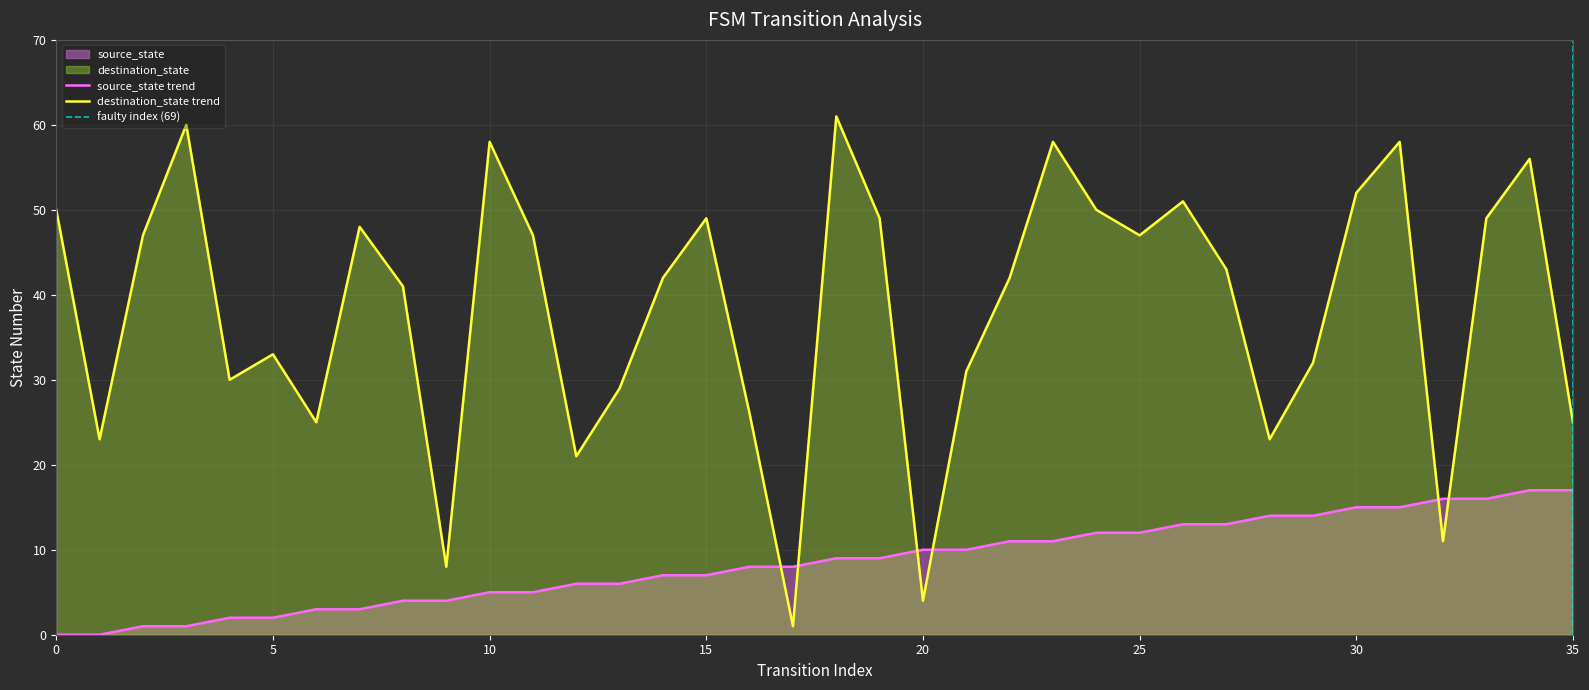

Is it true that destination_state equals 47 at 25?

True